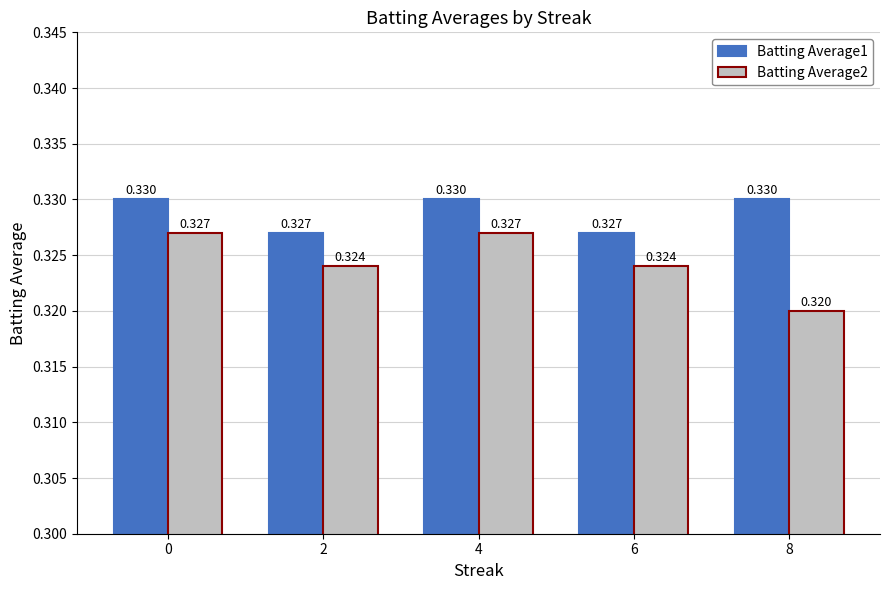

The Batting Average2 series shows 0.3 at 6. True or false?

True